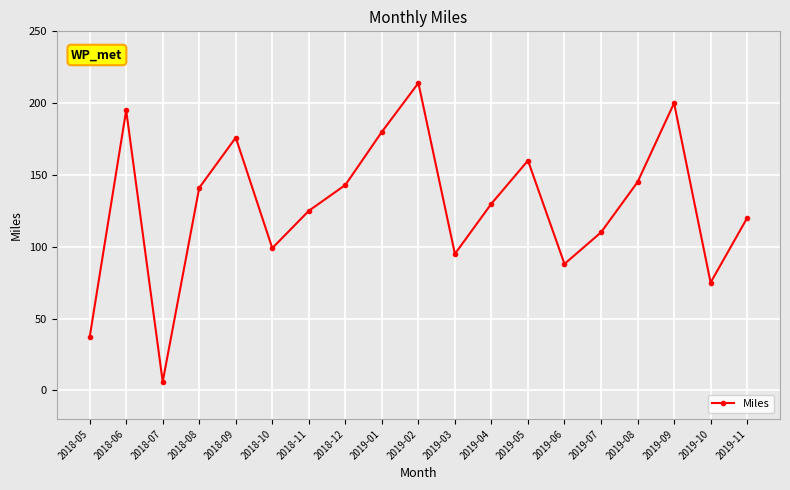

What is the difference between the second highest and minimum values?

194